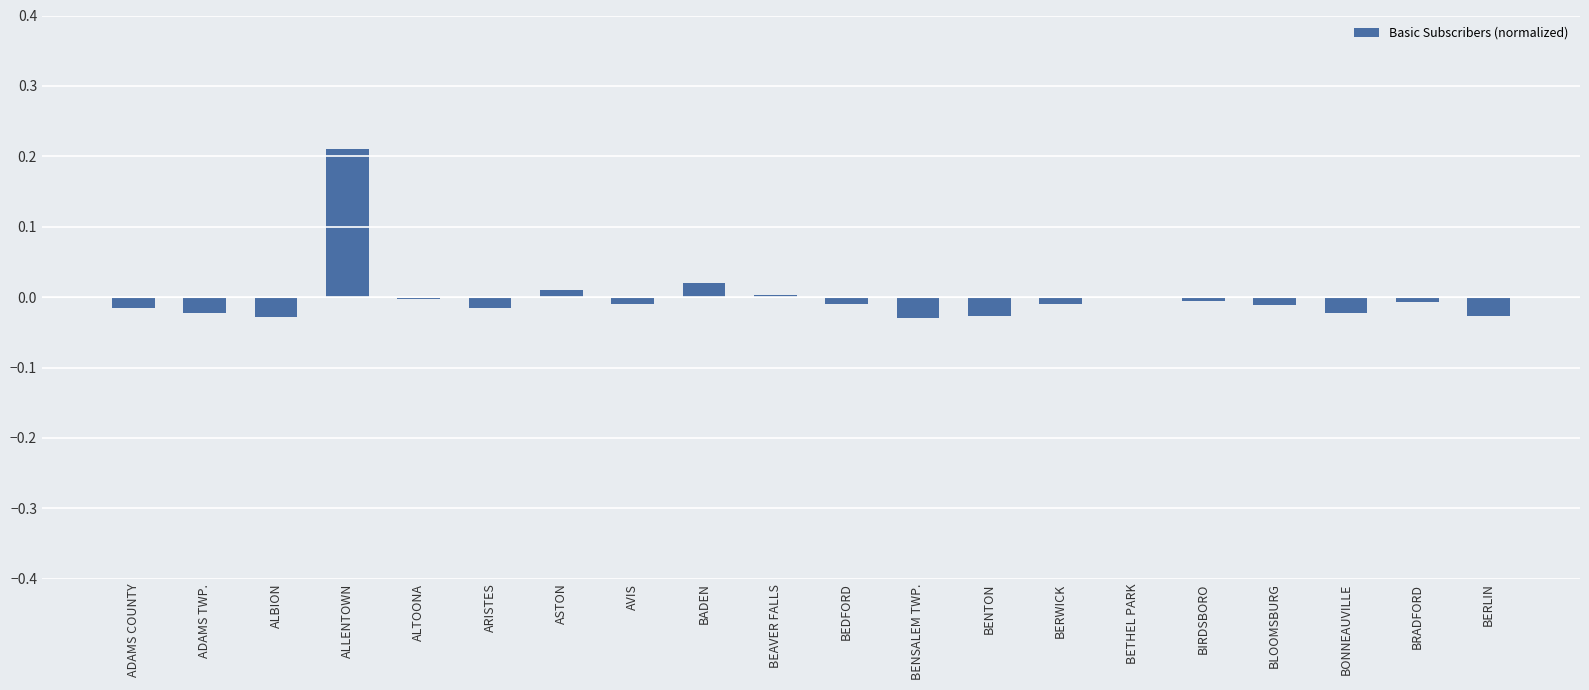

Are the bars horizontal?

No